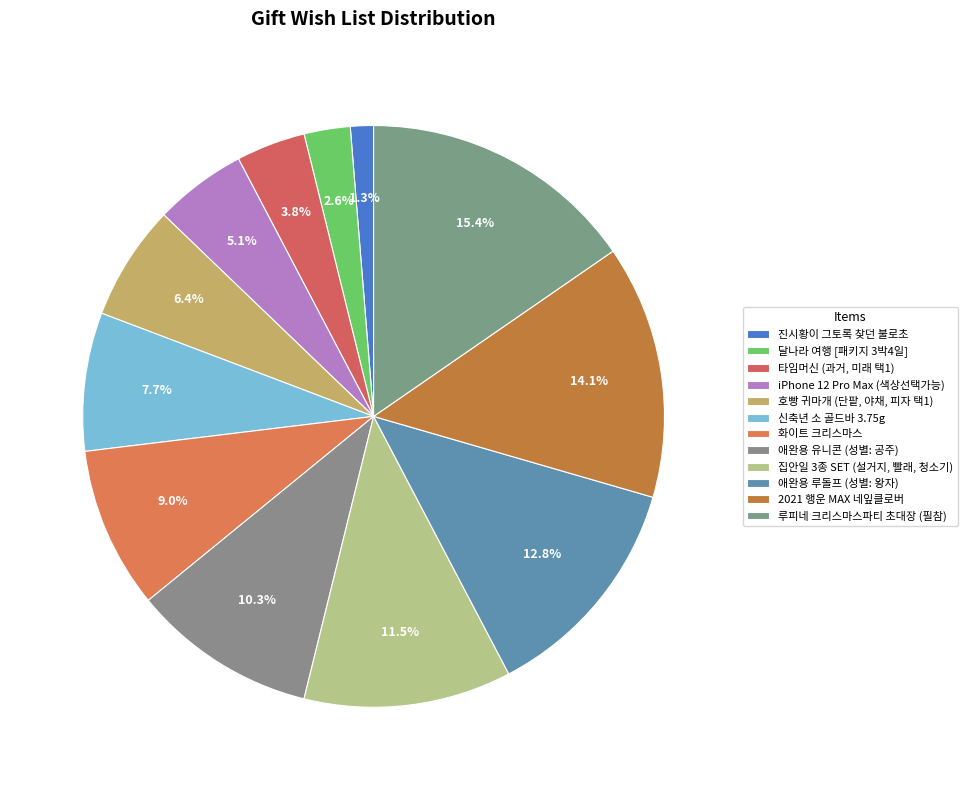

What is the change in value from 화이트 크리스마스 to 애완용 유니콘 (성별: 공주)?

+1